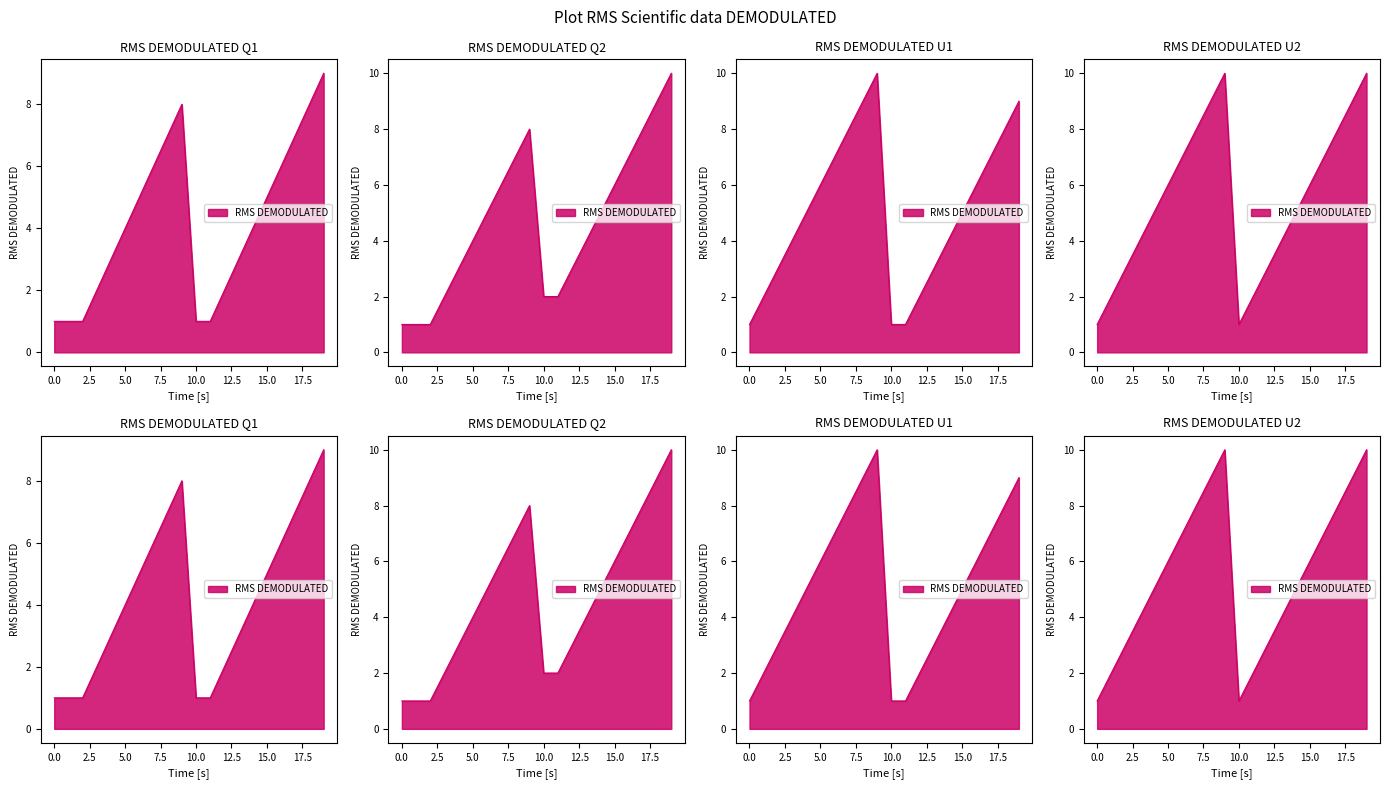

What is the maximum value shown in the chart?

10